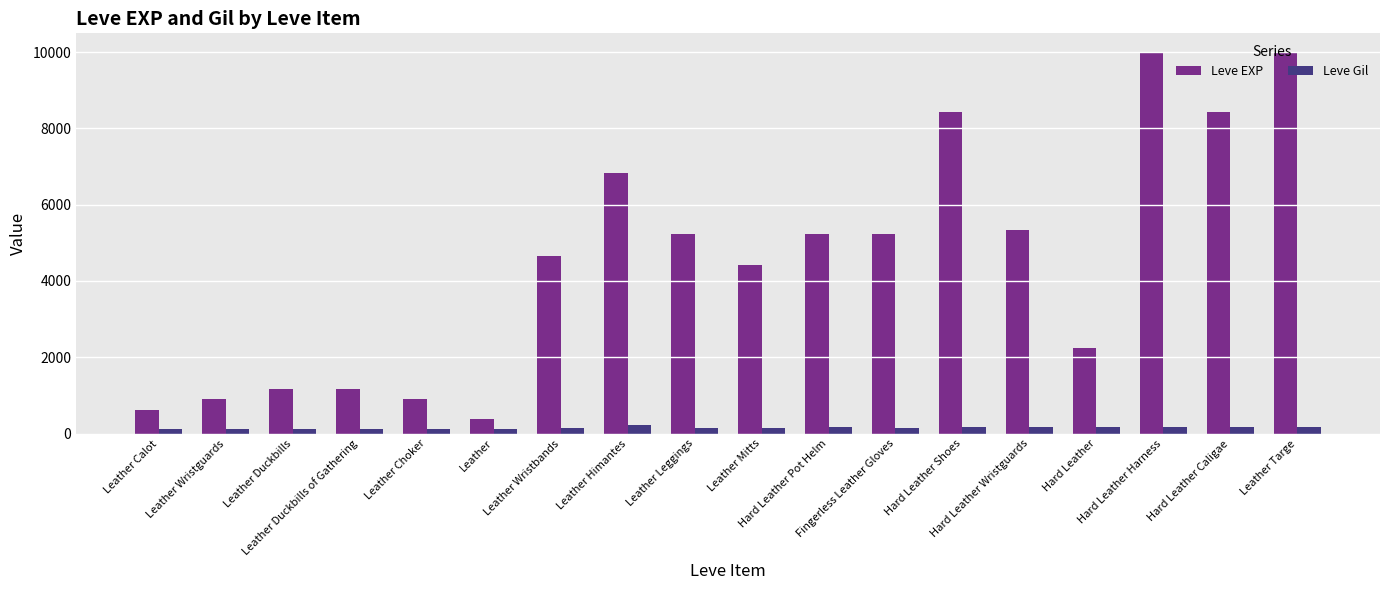

How many groups of bars are there?

18